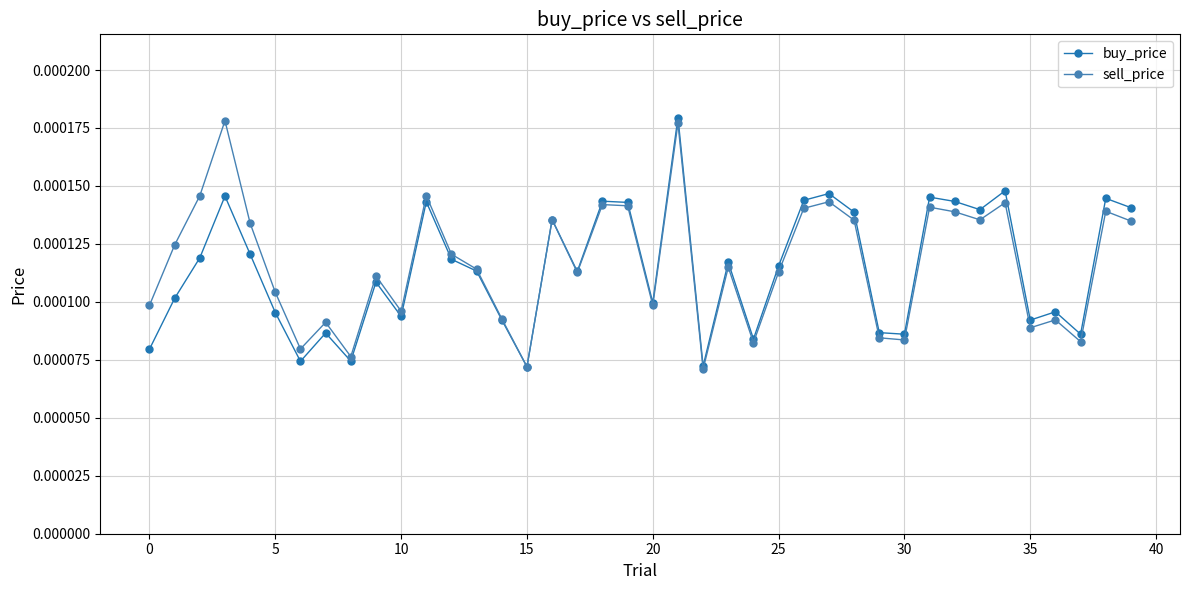

True or false: buy_price has more than 2 interior local peaks.

True